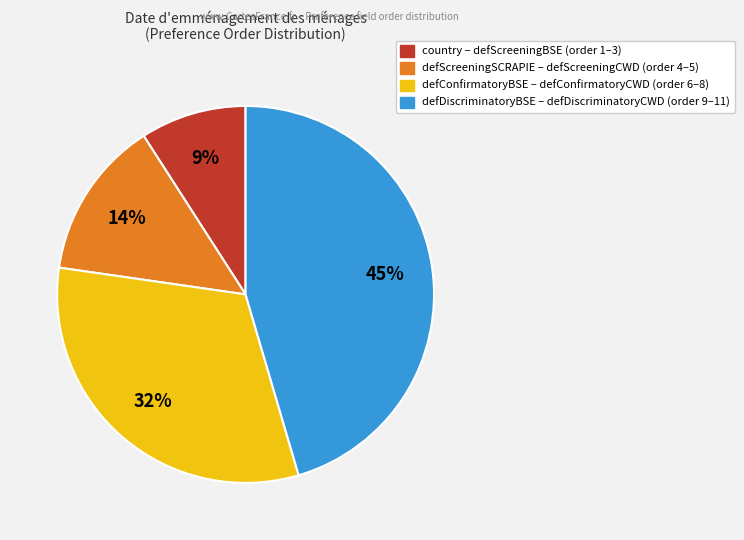

Does any single category account for the majority?

No